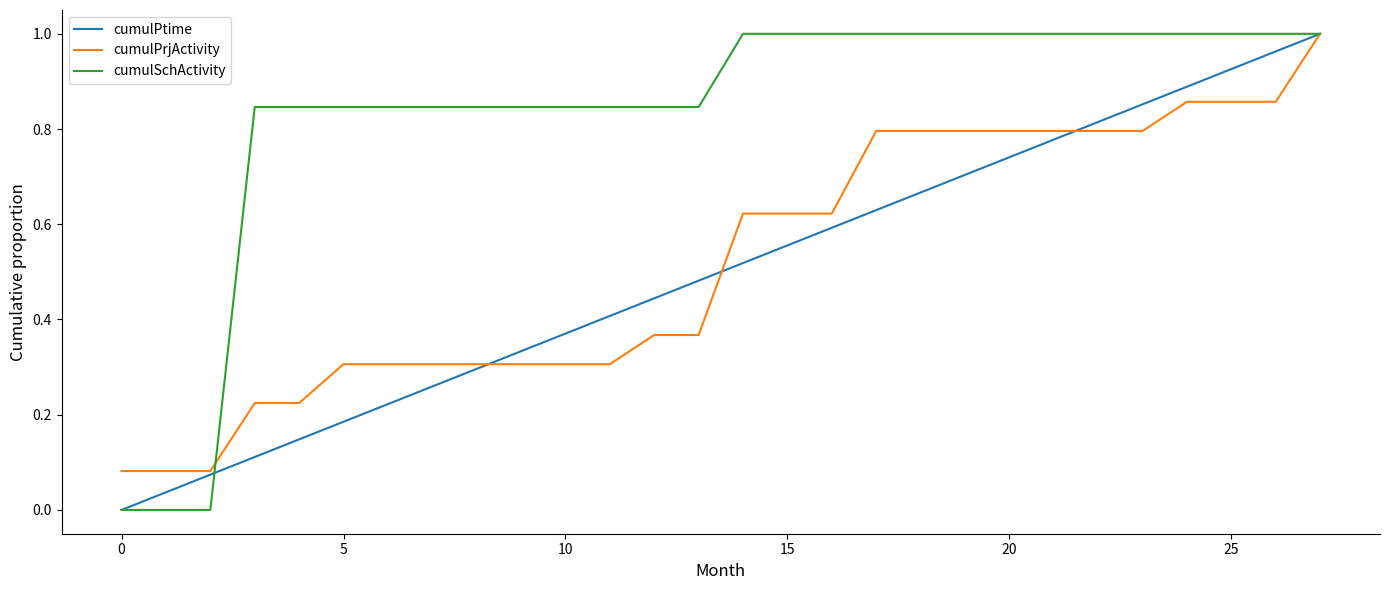

Does the chart display data point markers on the line(s)?

No